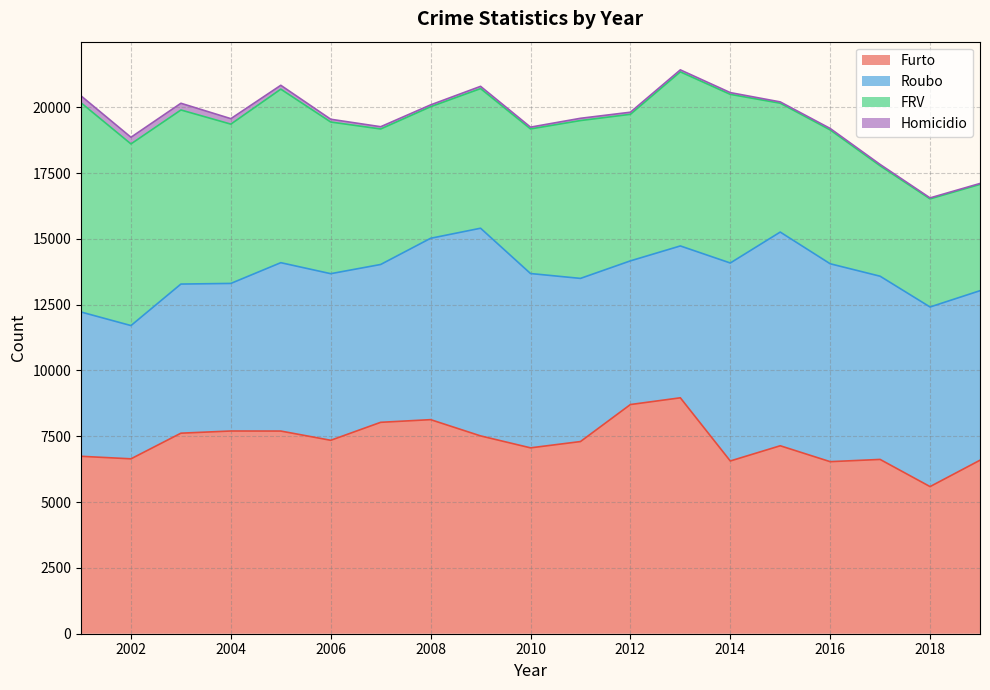

At which label is Roubo closest to 6590?

2010